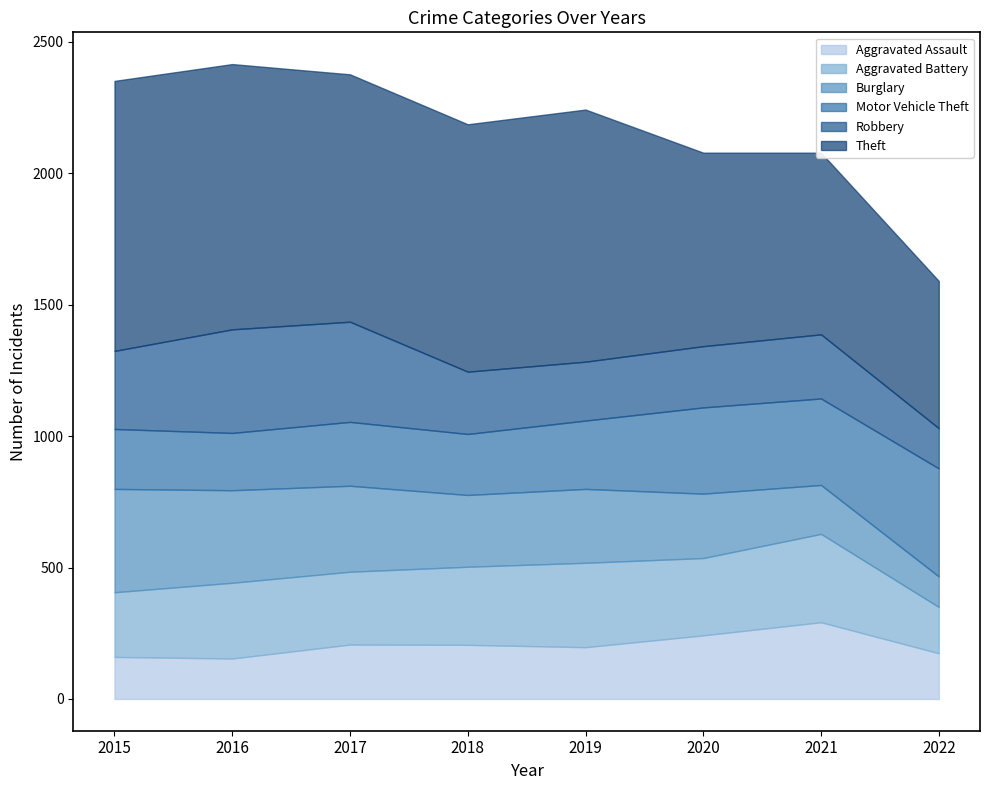

Which series has the largest range (max minus min)?

Theft